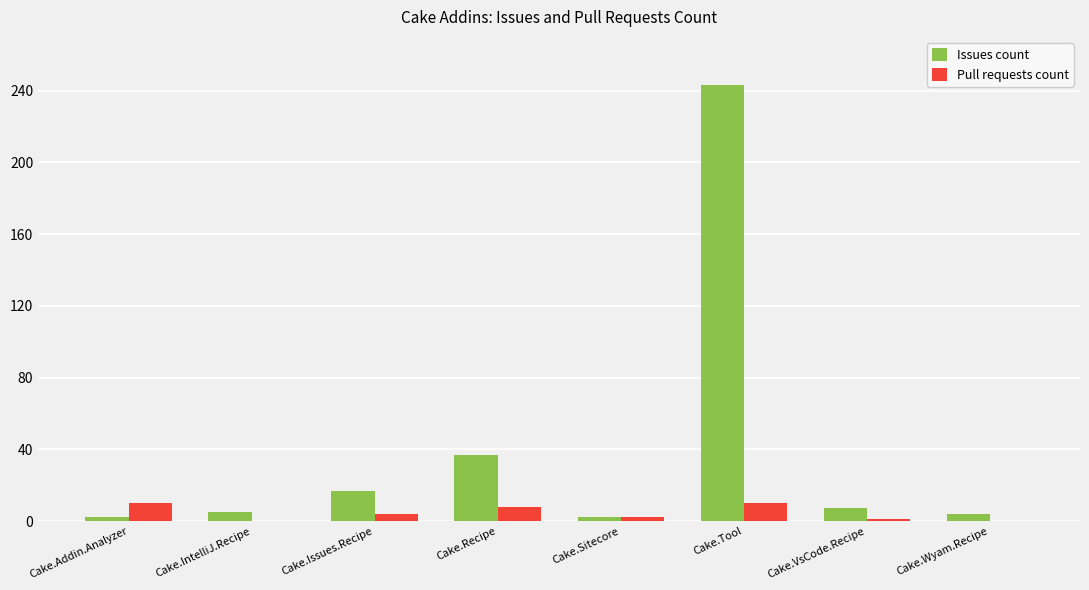

What is the sum of all Pull requests count values?

35